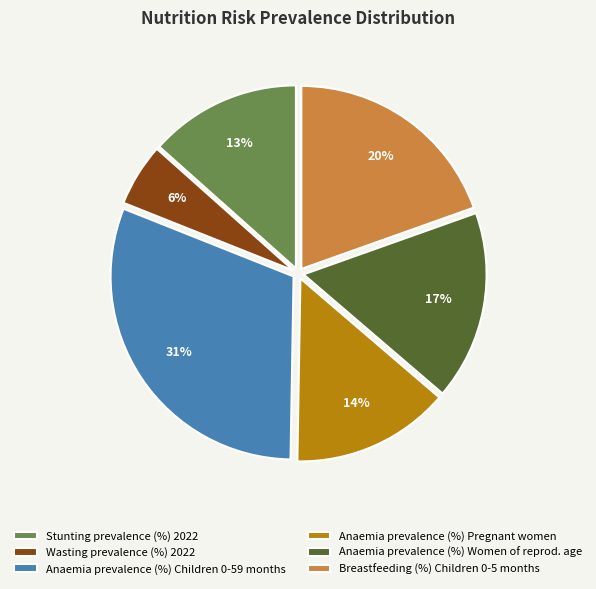

Is there any slice that represents more than half of the pie?

No